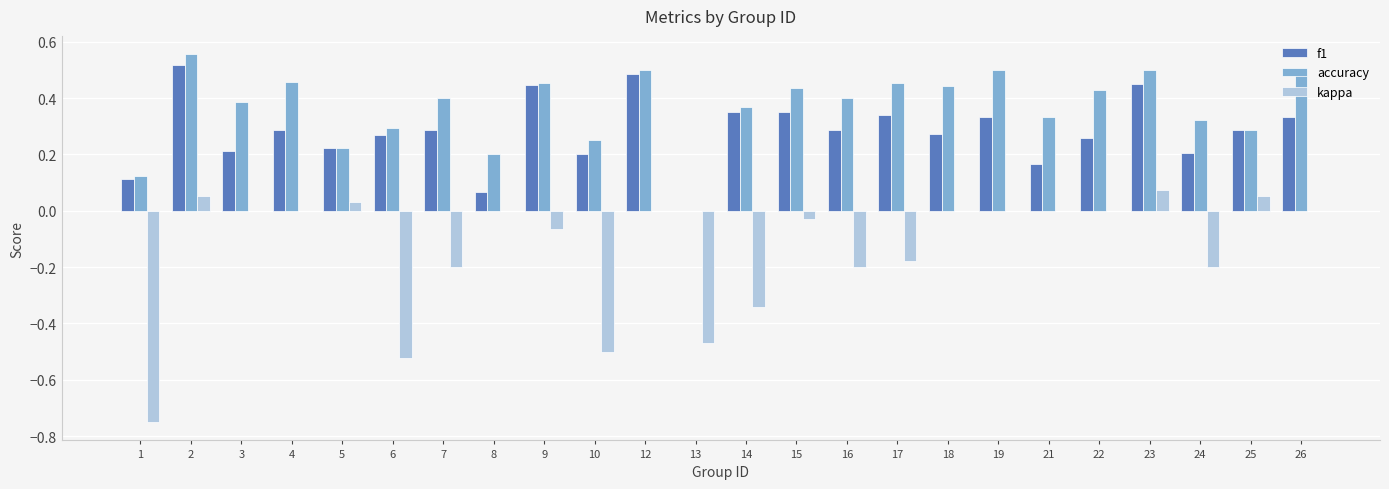

Between 9 and 16, which series saw the biggest shift?

f1